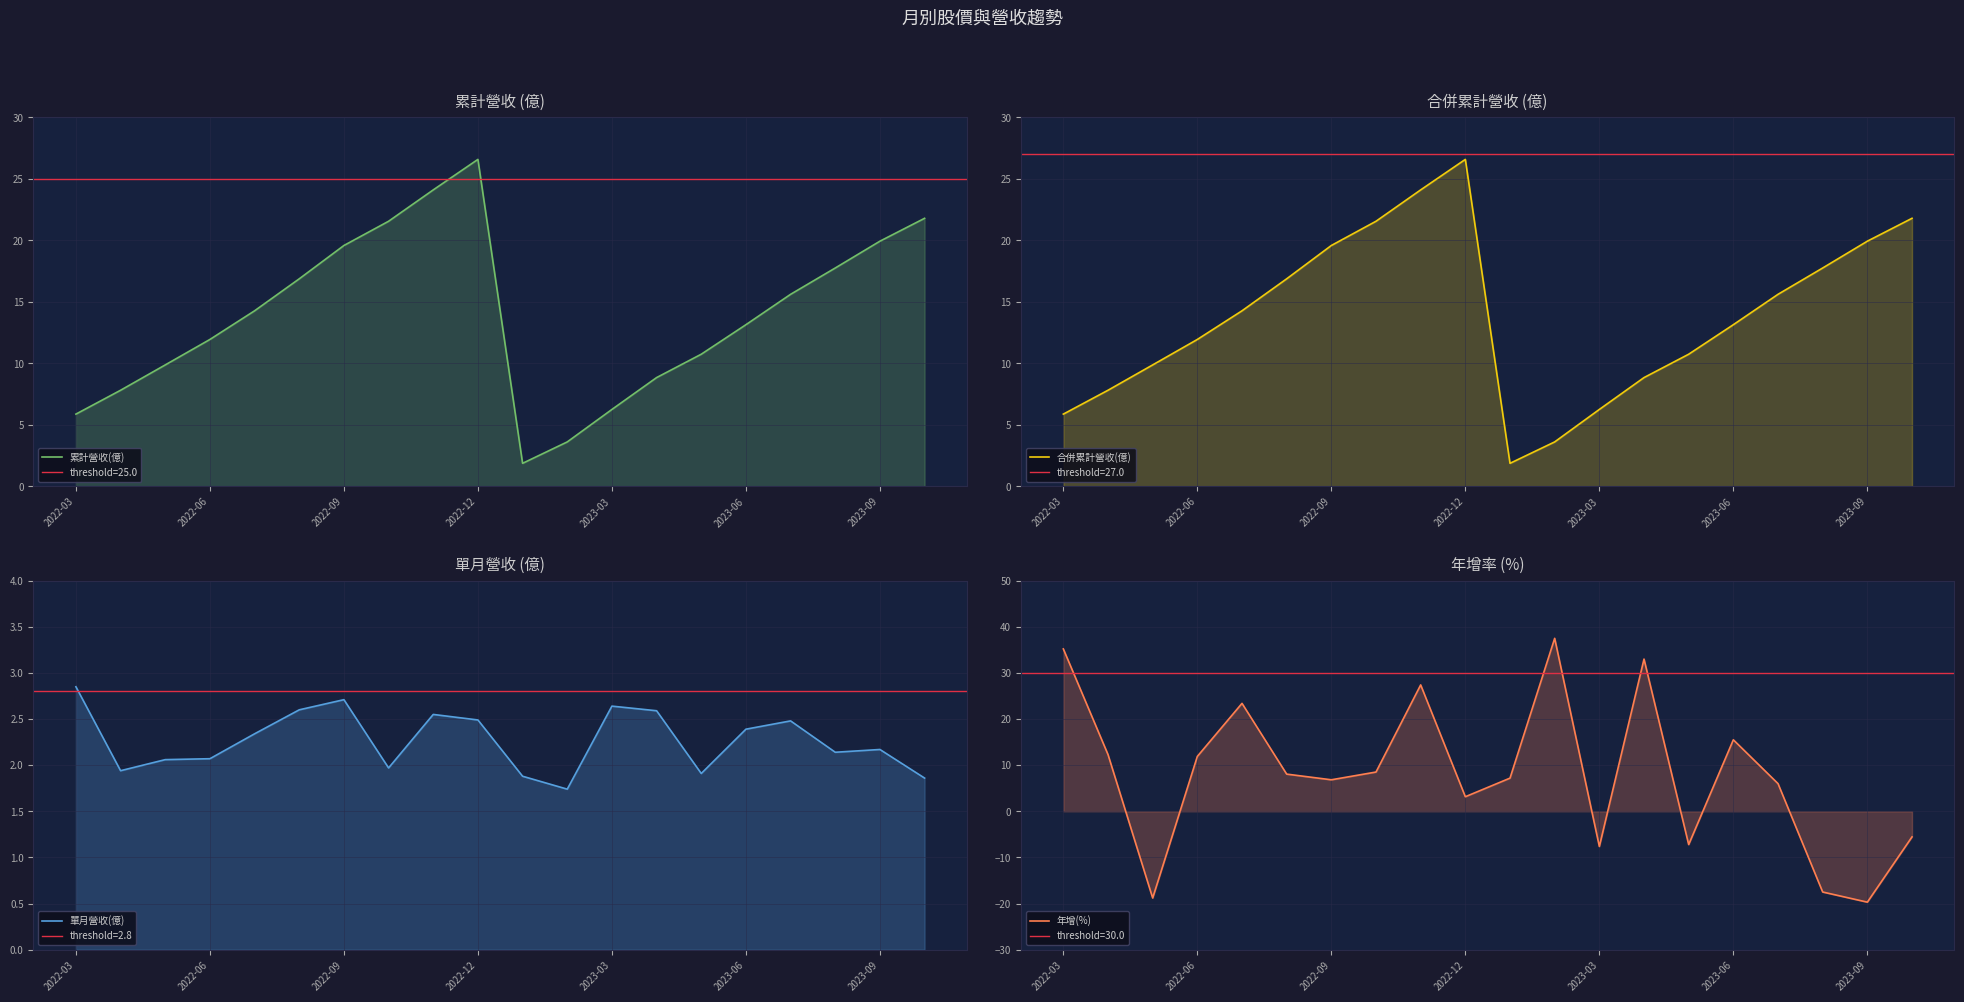

True or false: 年增(%) and 合併累計營收(億) cross at least once.

True